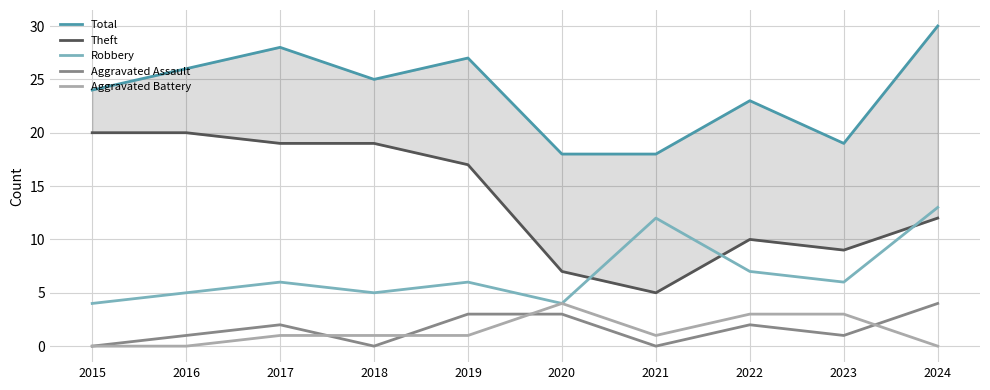

Is the value of Aggravated Assault at 2016 greater than the value of Robbery at 2020?

No